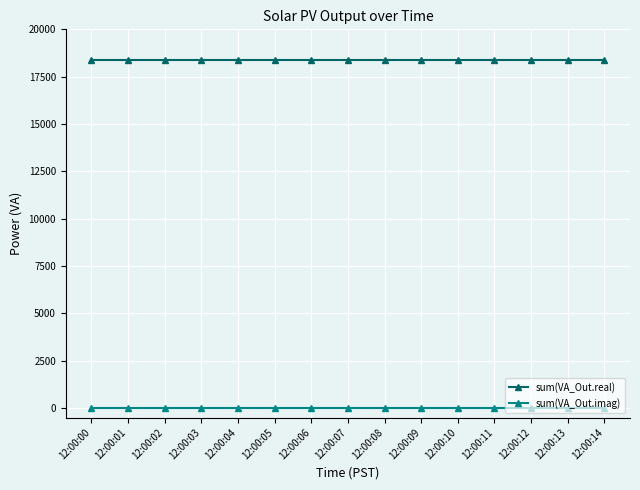

True or false: sum(VA_Out.imag) and sum(VA_Out.real) cross at least once.

False